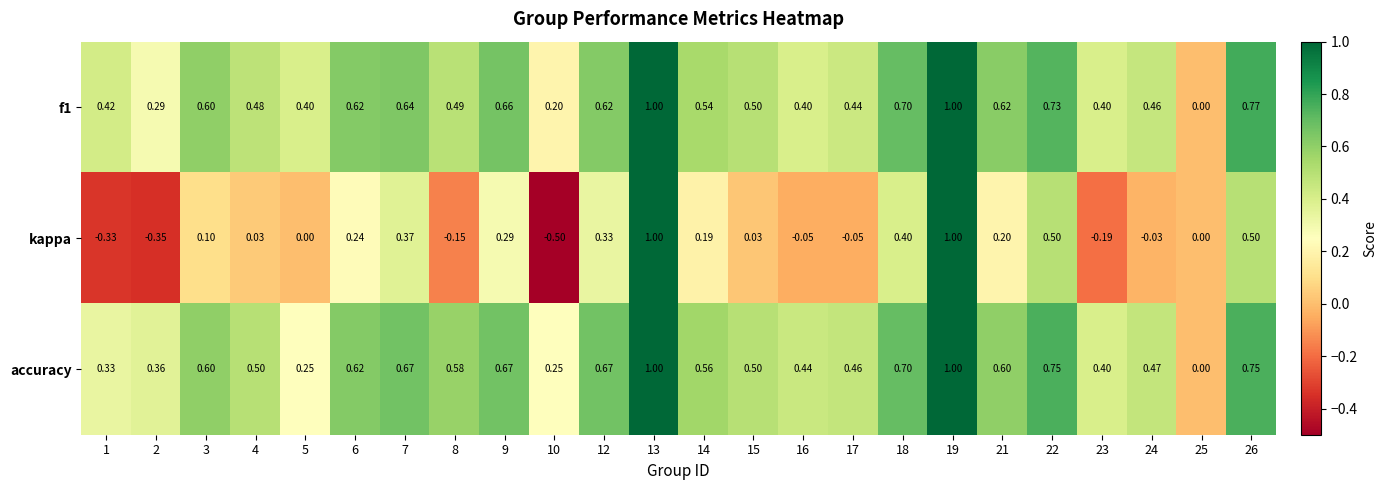

Which series has the widest spread of values?

kappa